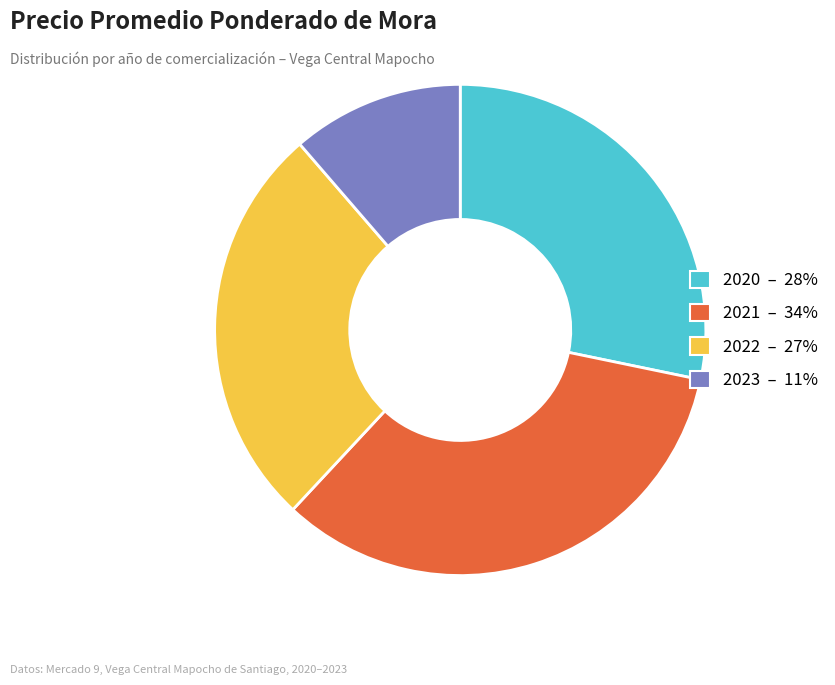

Do 2021 – 34% and 2020 – 28% together represent more than half of the pie?

Yes